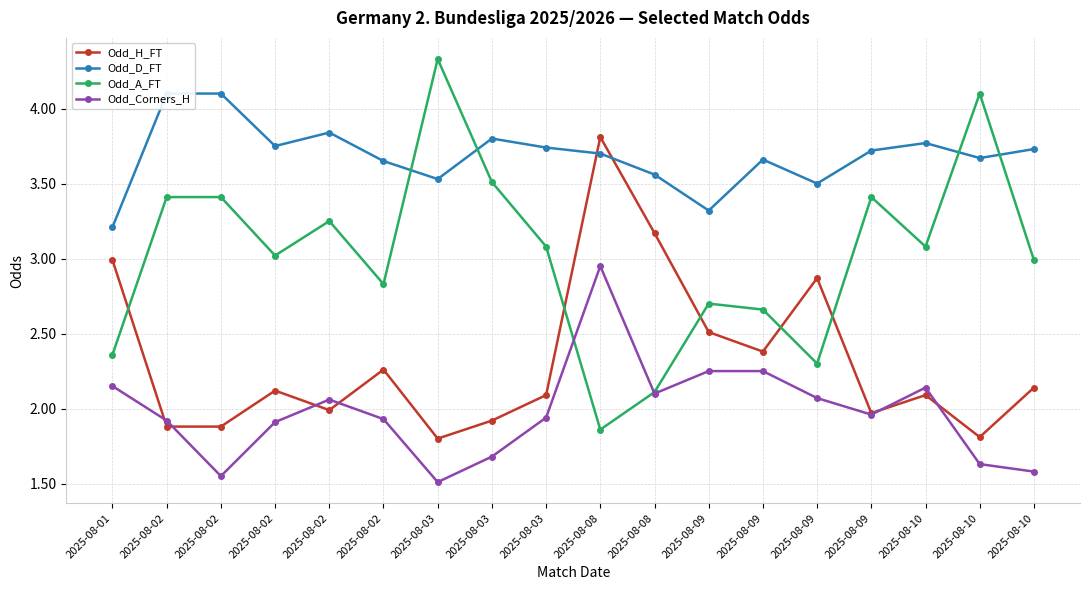

How many lines are shown in the chart?

4